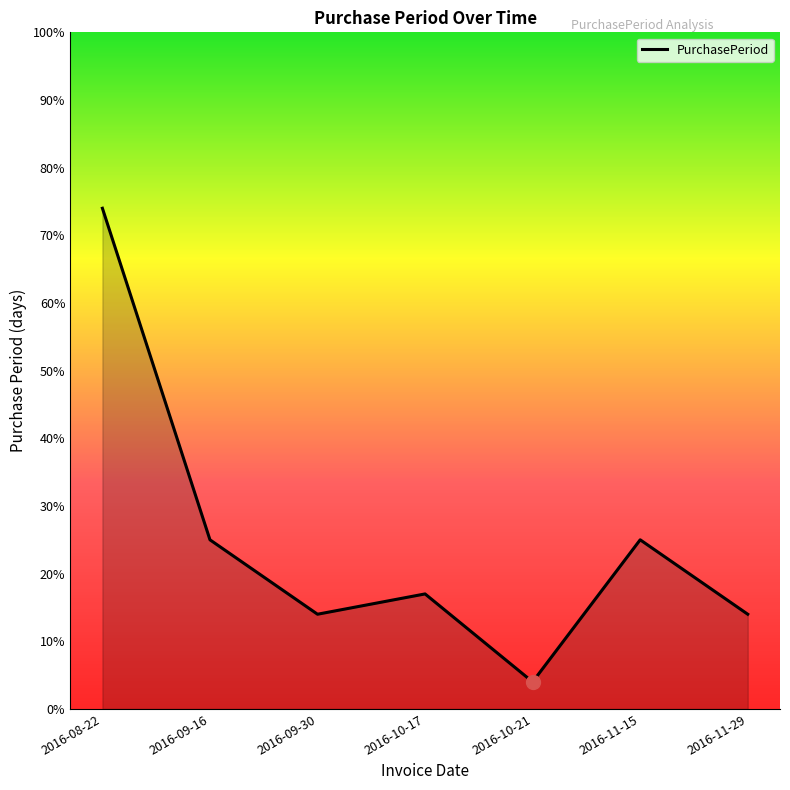

At which category does the data reach its first local valley?

2016-09-30